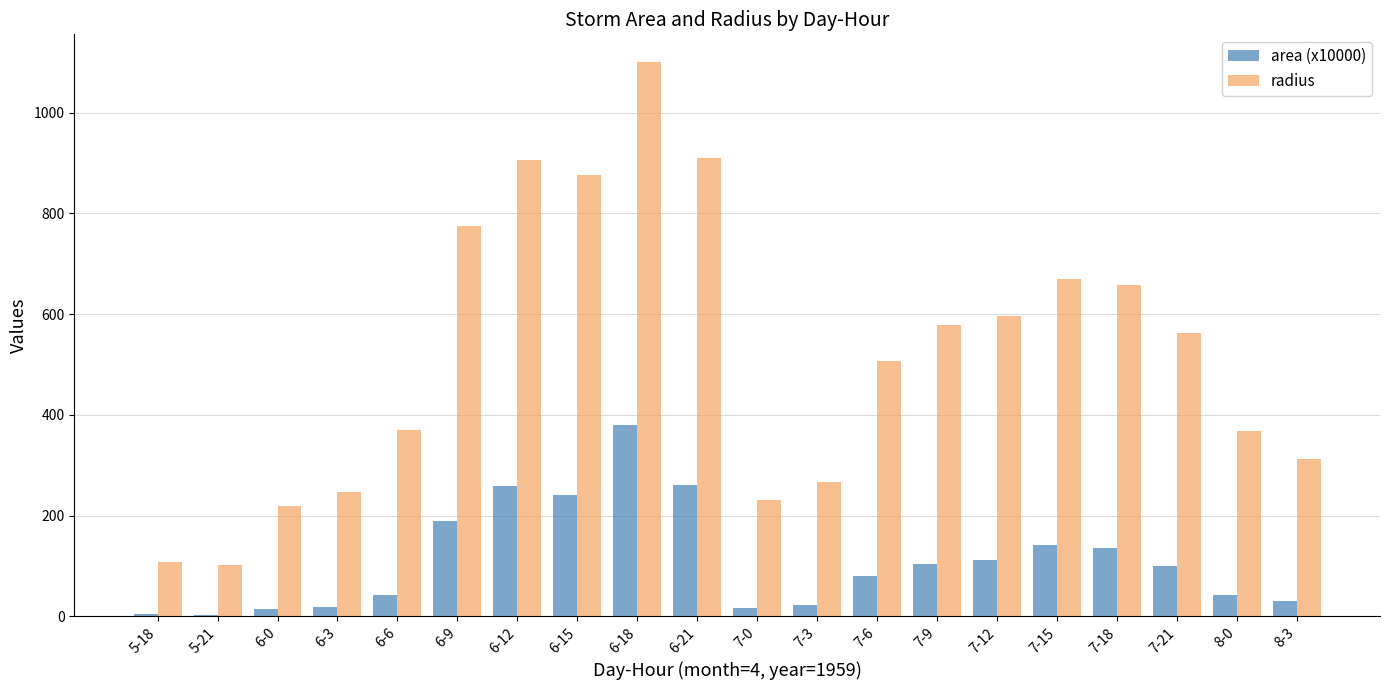

What is the total value across all series at 6-12?

1164.2